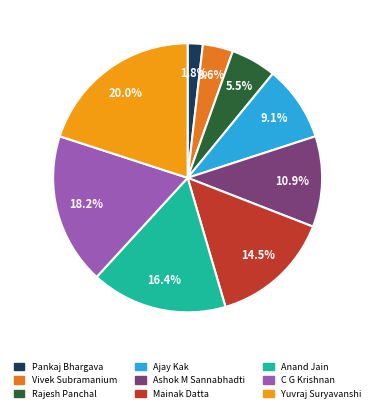

Approximately how many times larger is the value at Rajesh Panchal compared to Mainak Datta?

0.4